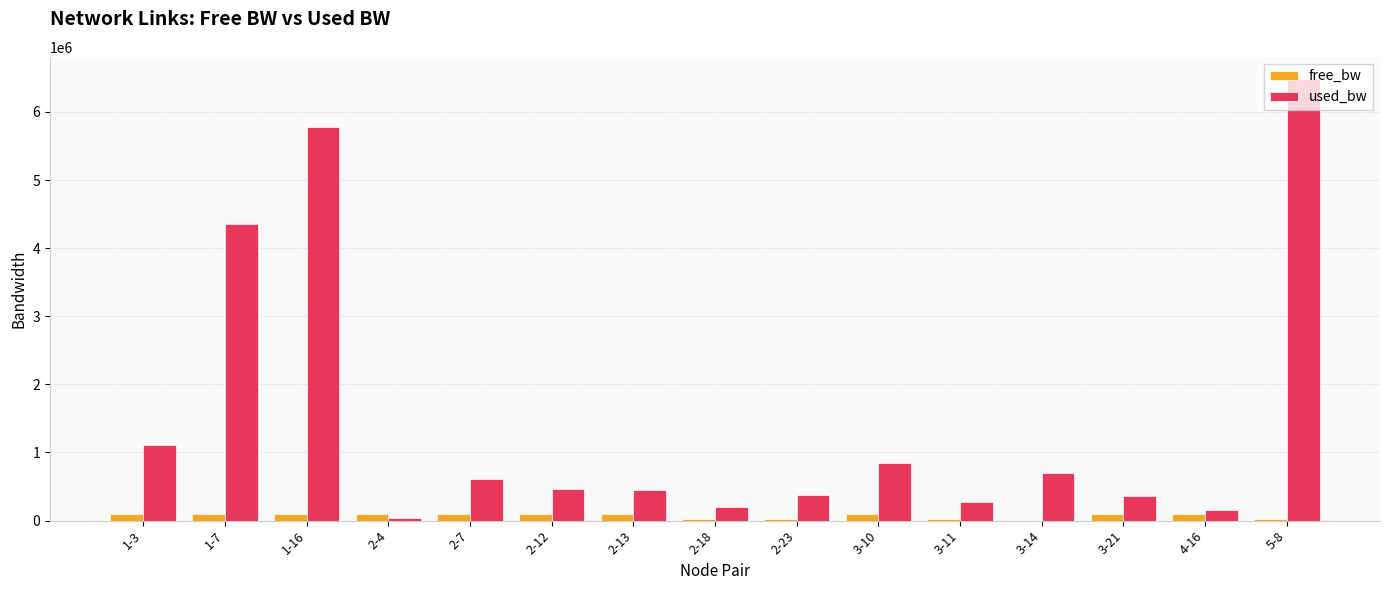

At which label is used_bw closest to 3259390?

1-7